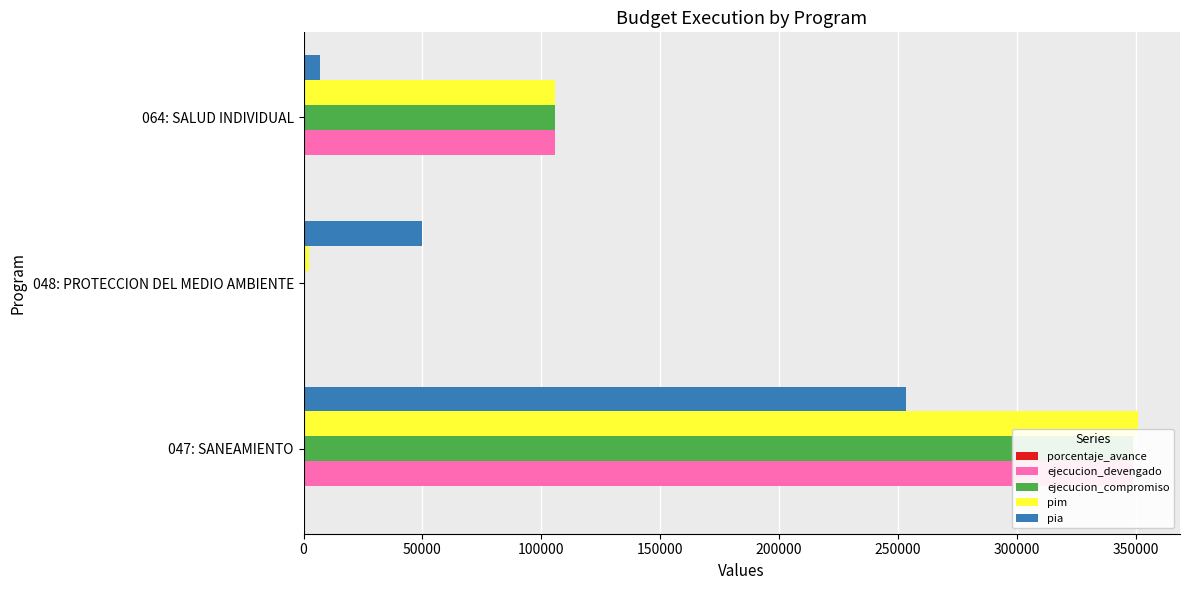

What is the difference between the ejecucion_compromiso values at 100000 and 50000?

105884.0